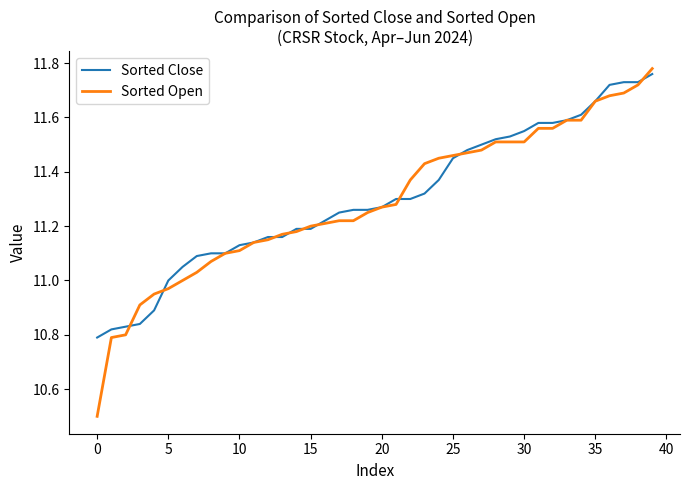

Does the chart display data point markers on the line(s)?

No